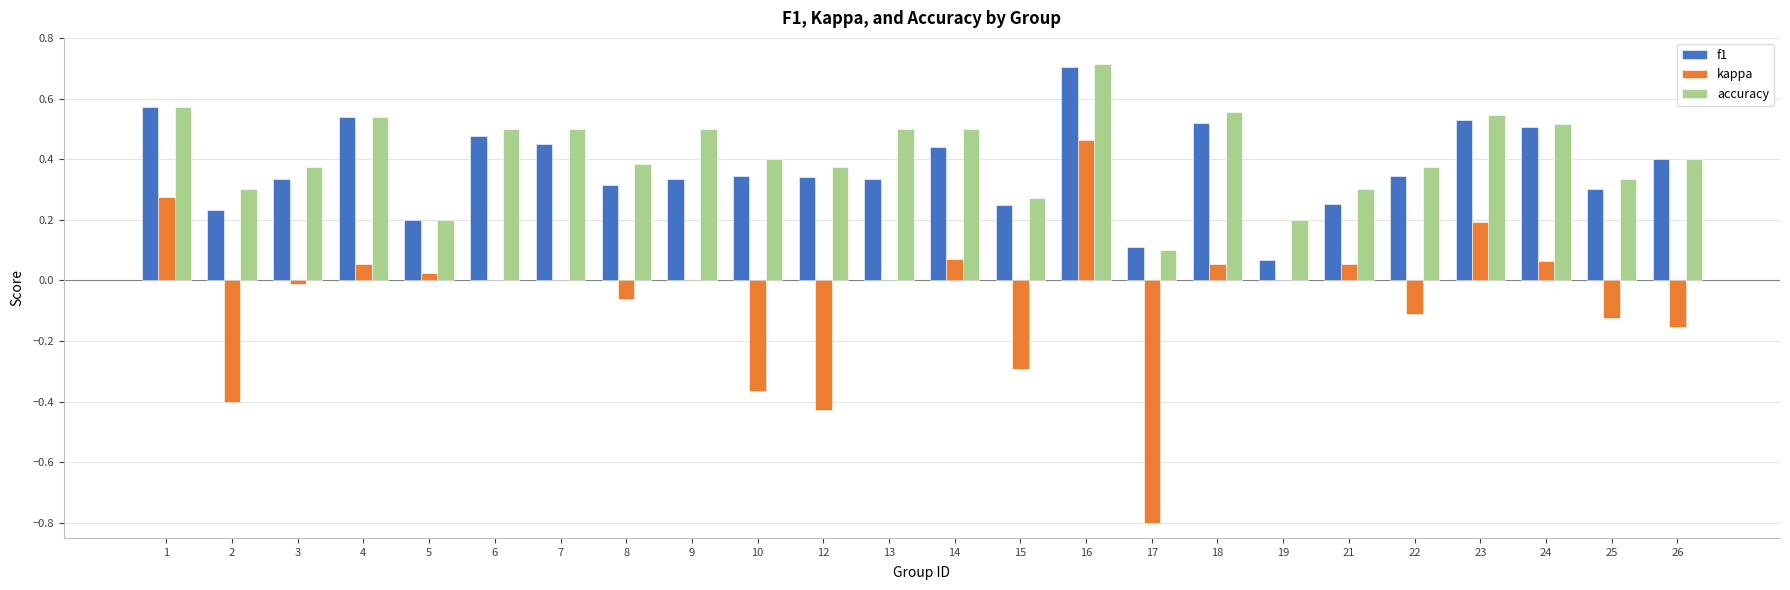

Between 2 and 26, which series saw the biggest shift?

kappa